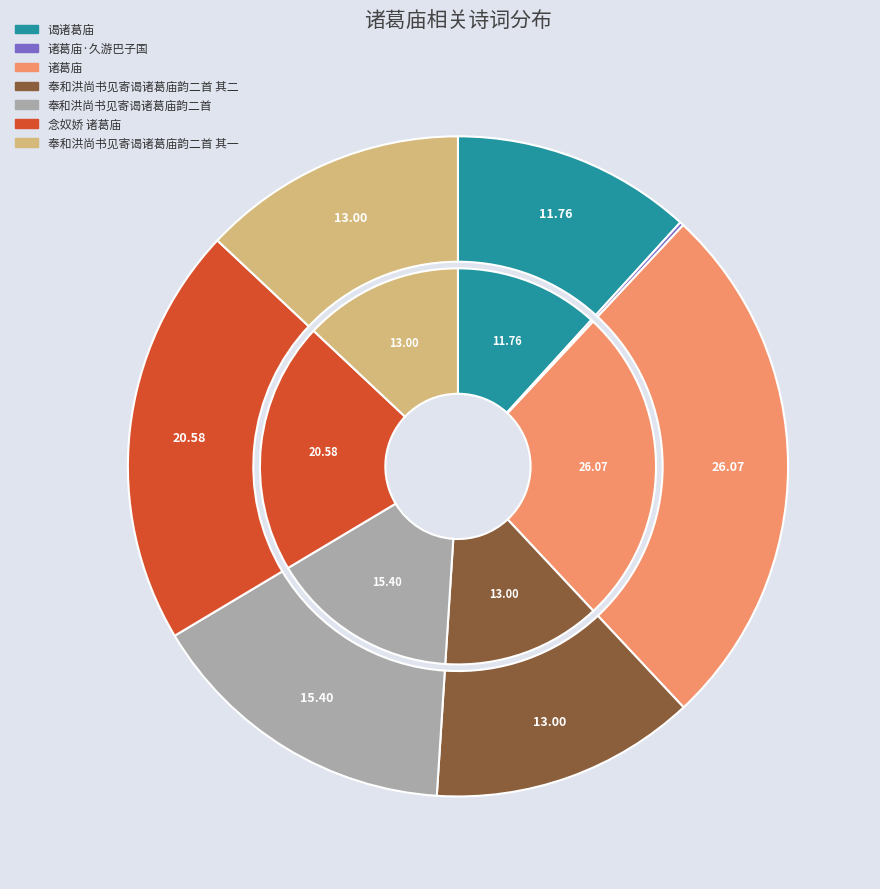

To the nearest percent, what is the difference between the 谒诸葛庙 and 奉和洪尚书见寄谒诸葛庙韵二首 其一 slice percentages?

1%